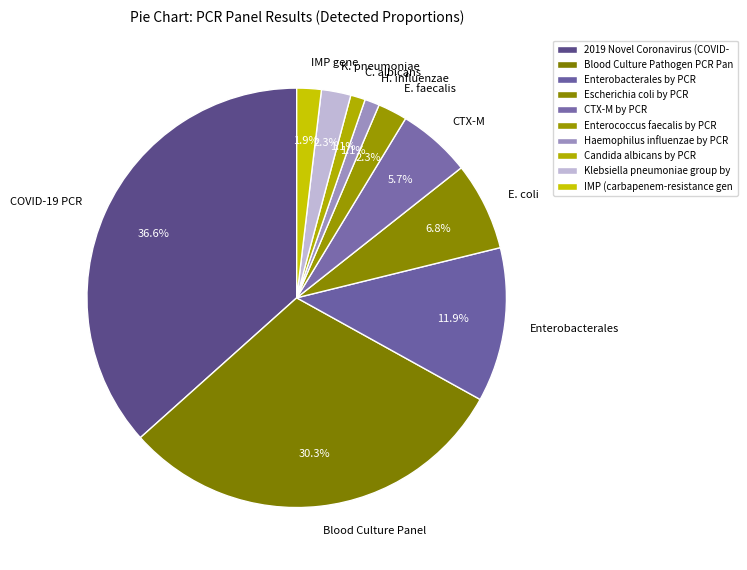

What percentage is the CTX-M by PCR slice, to the nearest percent?

6%